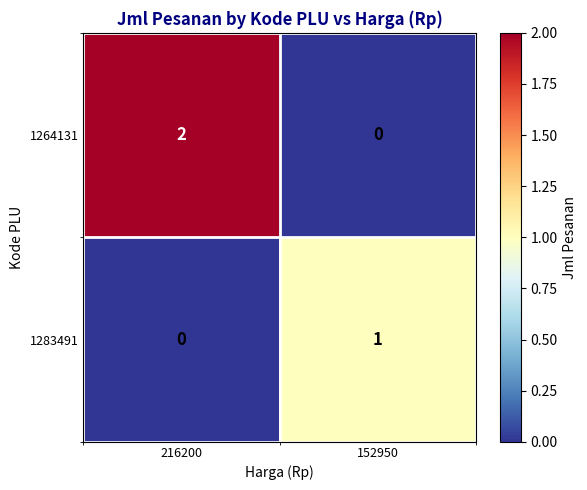

List the series in order of their overall mean, highest first.

1264131, 1283491